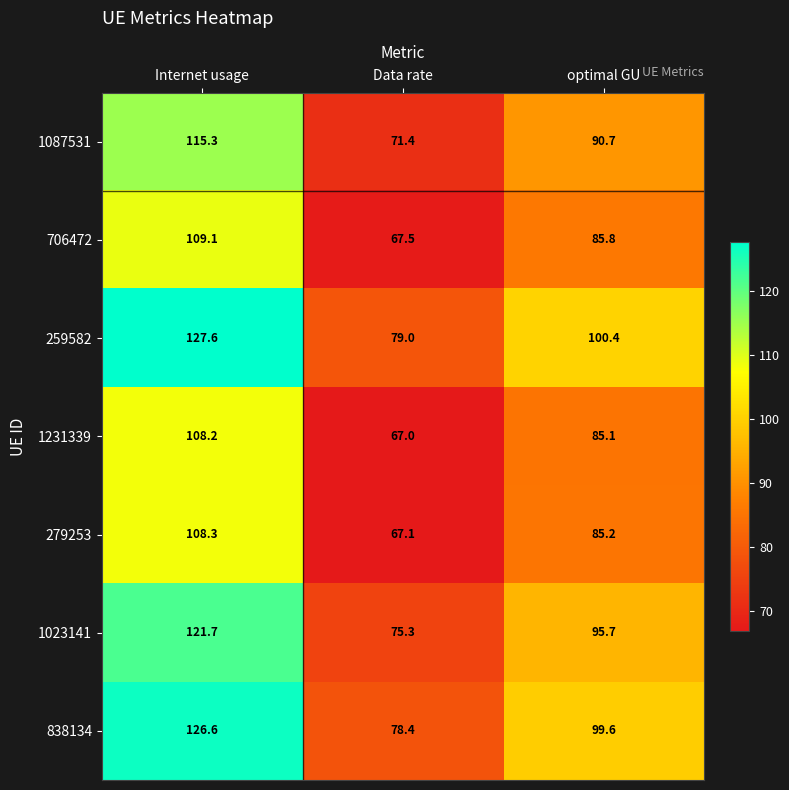

True or false: 838134 has a value of 78.4 at Data rate.

True